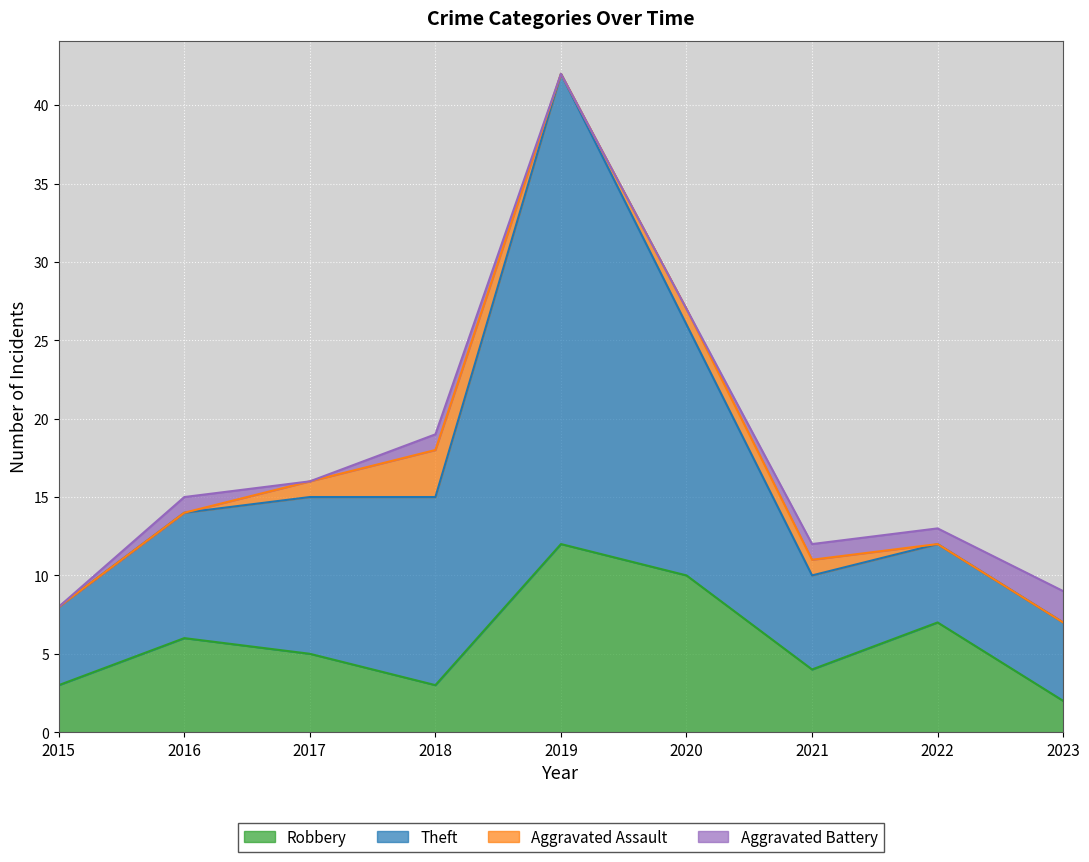

At which category is the sum across all series the highest?

2019